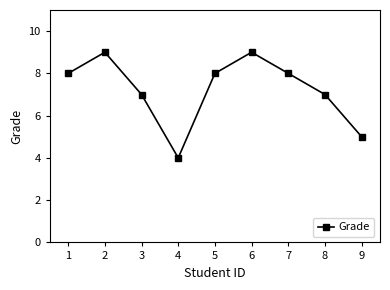

What is the sum of all values?

65